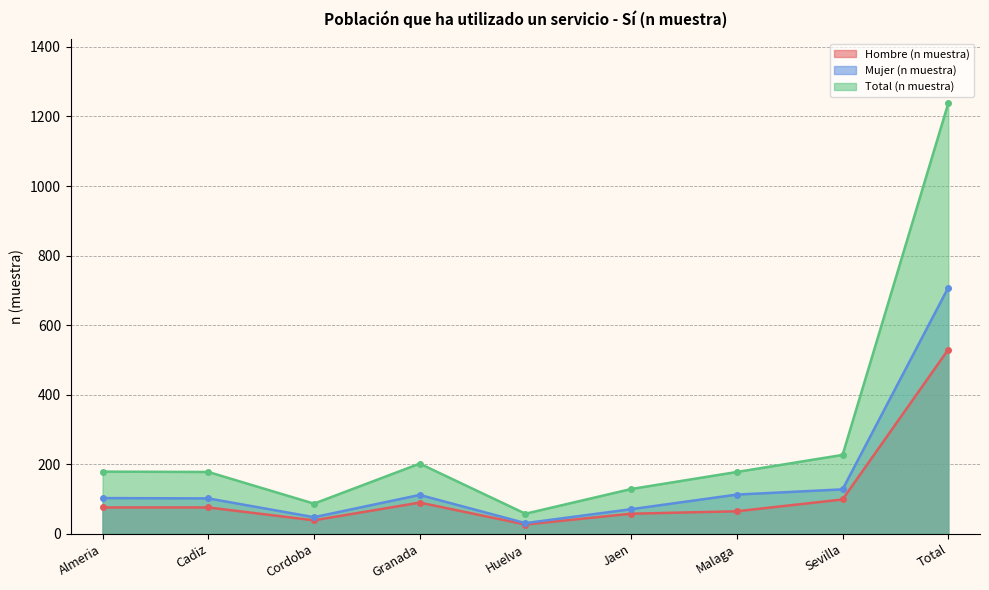

Reading left to right, what are all the values shown in this chart?

Hombre (n muestra): 76	76	39	90	27	58	65	99	530
Mujer (n muestra): 103	102	48	112	31	71	113	128	708
Total (n muestra): 179	178	87	202	58	129	178	227	1238